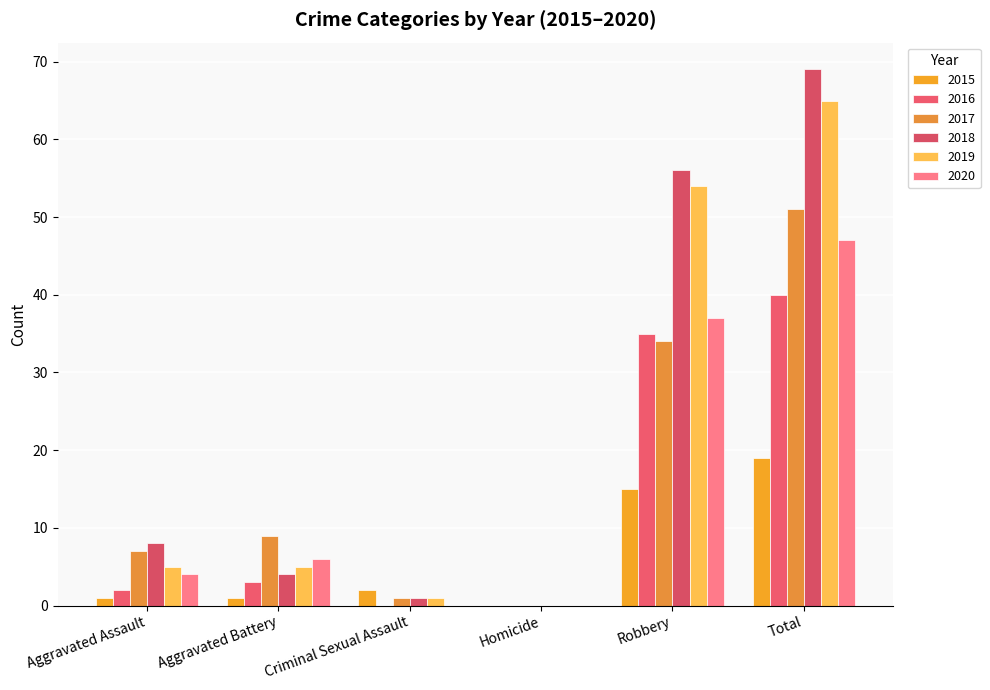

List the labels in order of 2020 value, largest first.

Total, Robbery, Aggravated Battery, Aggravated Assault, Criminal Sexual Assault, Homicide